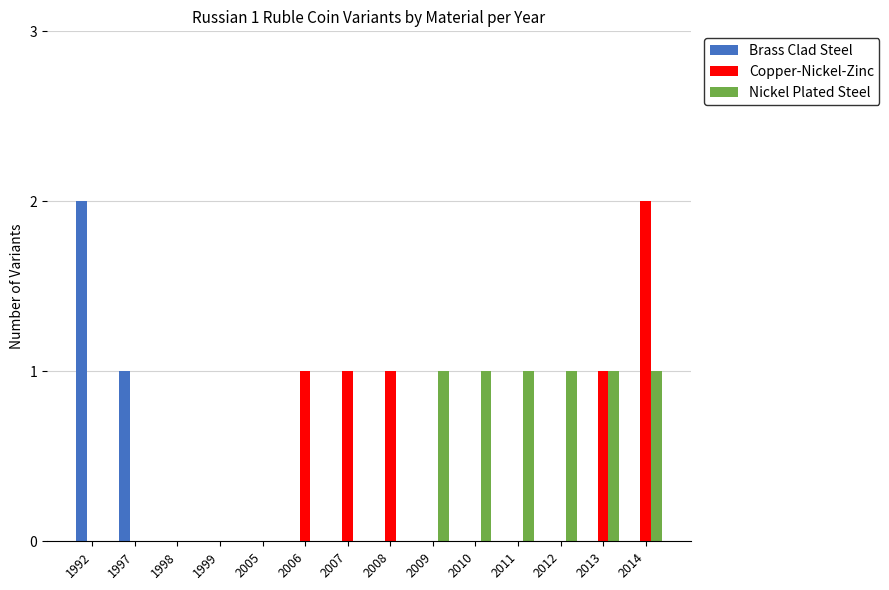

At which category is the sum across all series the highest?

2014